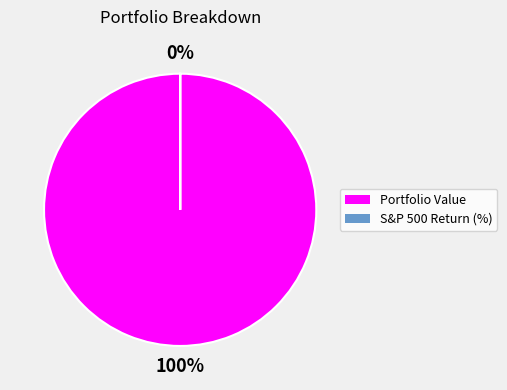

How many slices are in this pie chart?

2